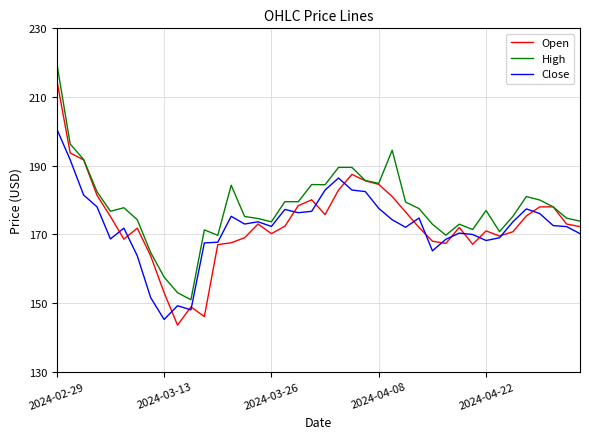

List the series in order of their peak value, highest first.

High, Open, Close